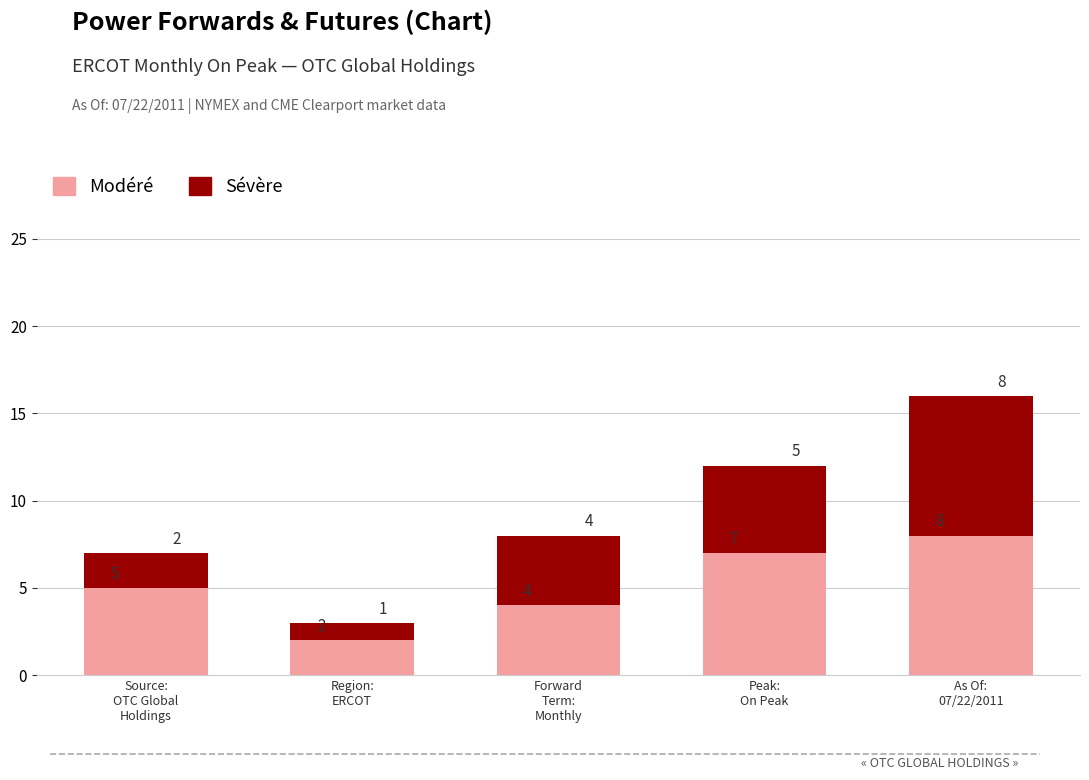

Does the chart contain stacked bars?

Yes